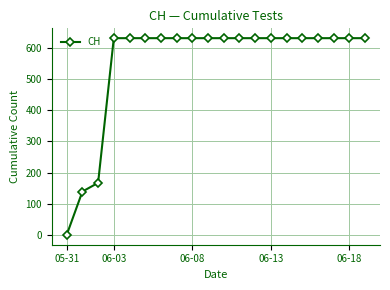

What is the average value?

552